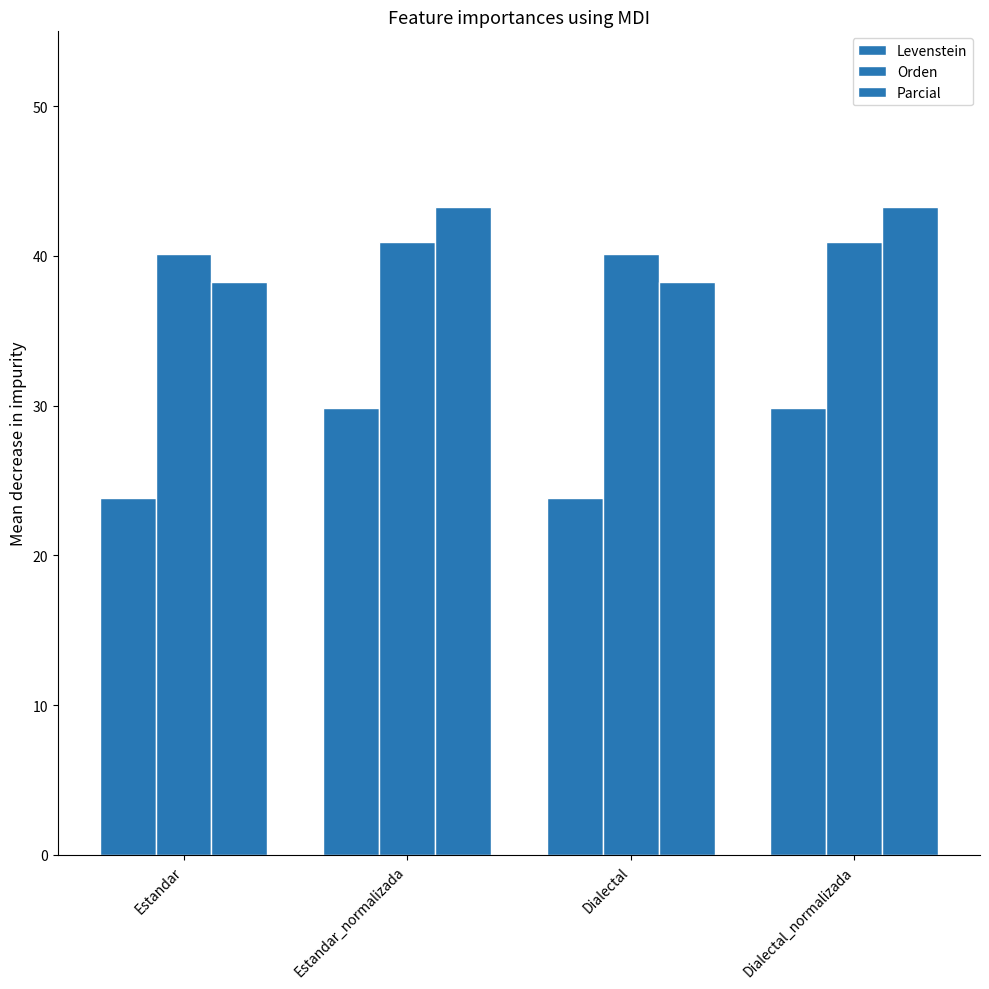

Does the chart contain stacked bars?

No